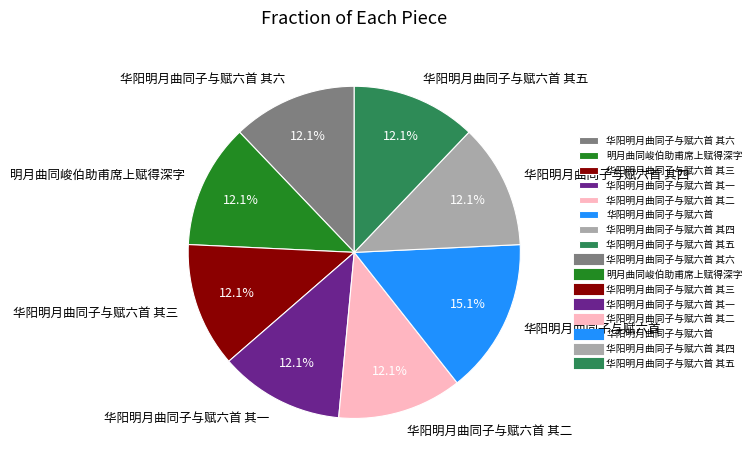

What is the ratio of the value at 华阳明月曲同子与赋六首 其二 to the value at 华阳明月曲同子与赋六首 其六?

1.0